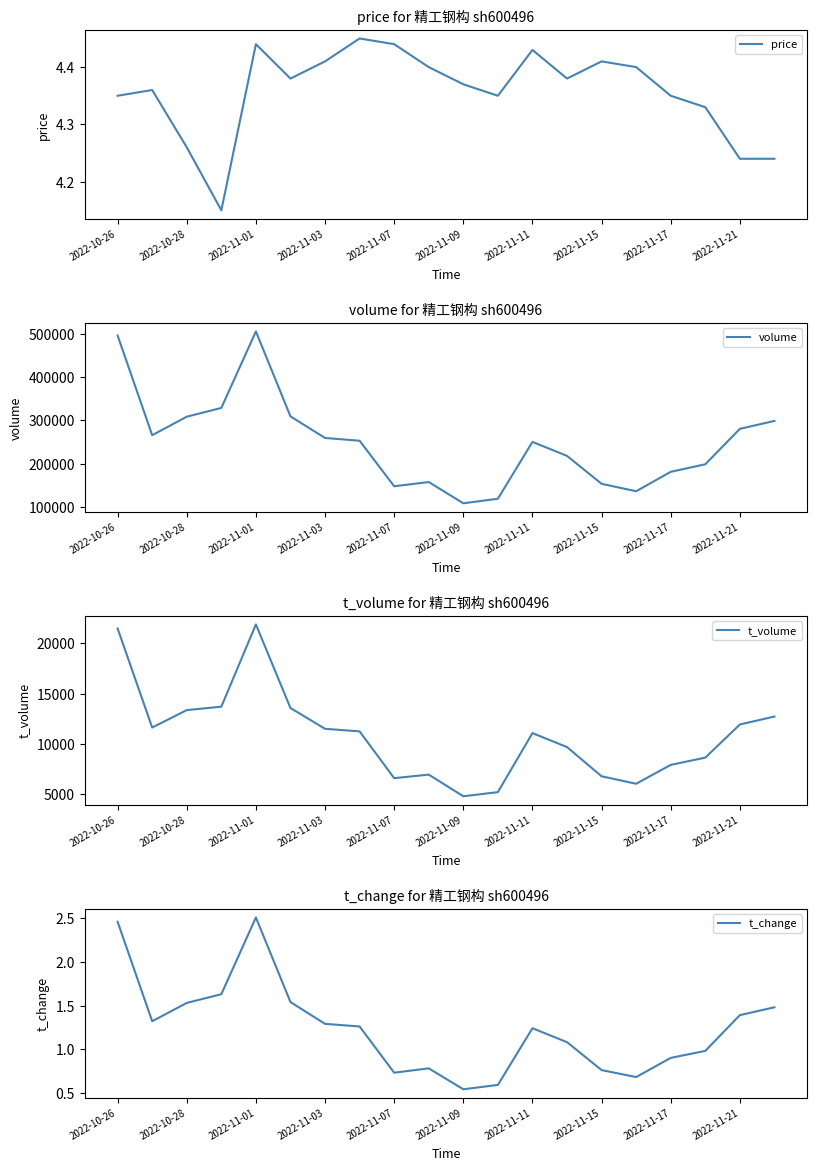

Which category has the highest value in the volume series?

2022-11-01